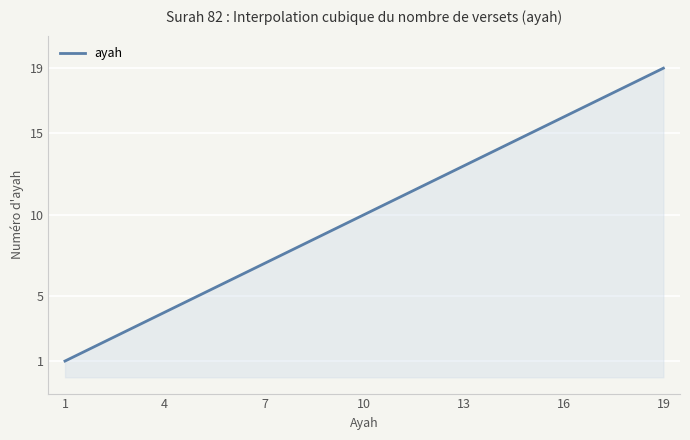

What is the difference between the maximum and minimum values?

18.0